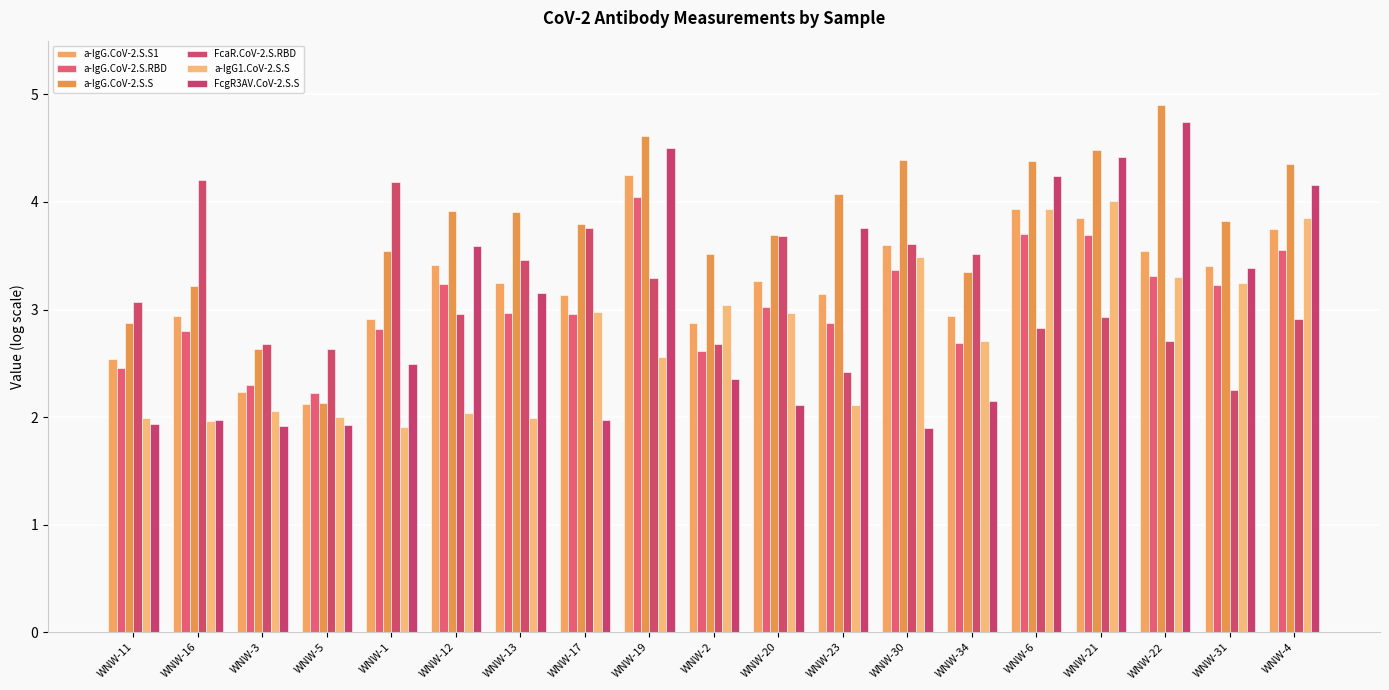

Which category has the lowest value across all series?

WNW-30